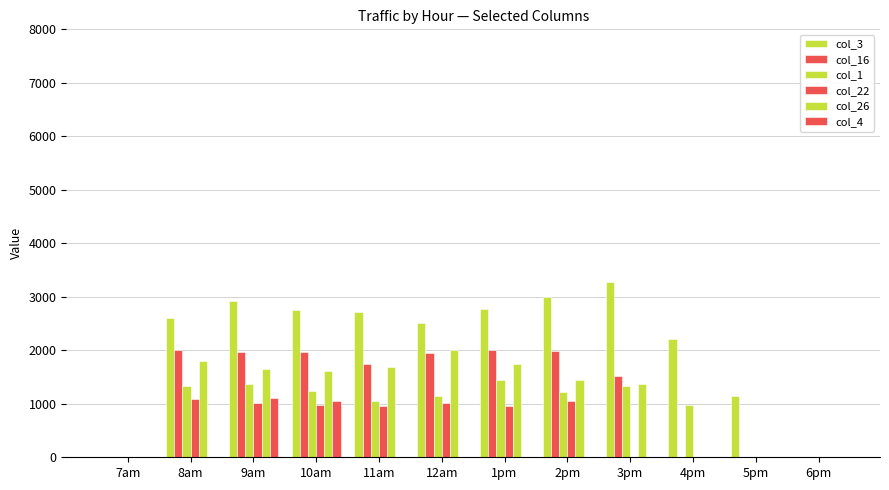

How many groups of bars are there?

12